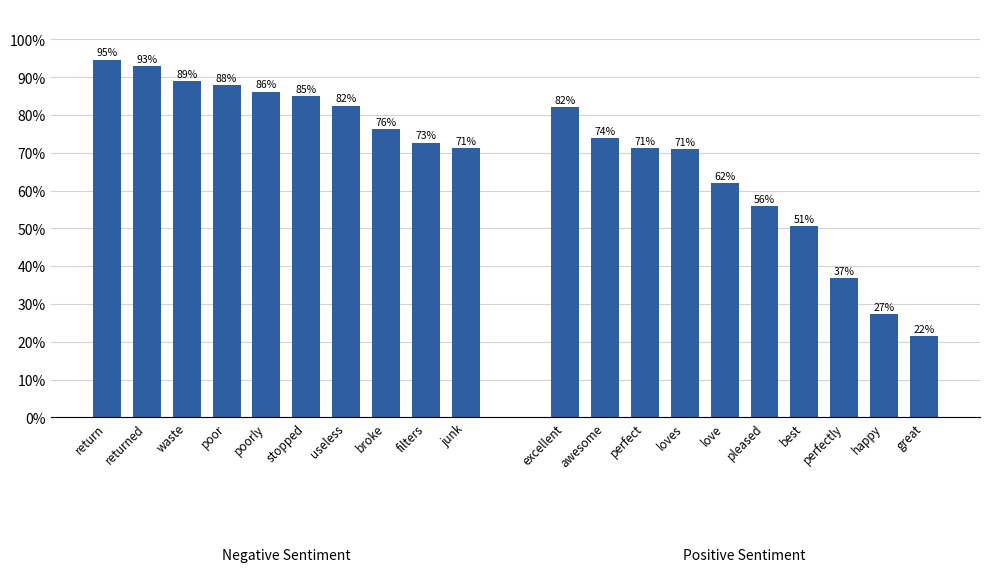

What is the average value of the Negative series?

0.8